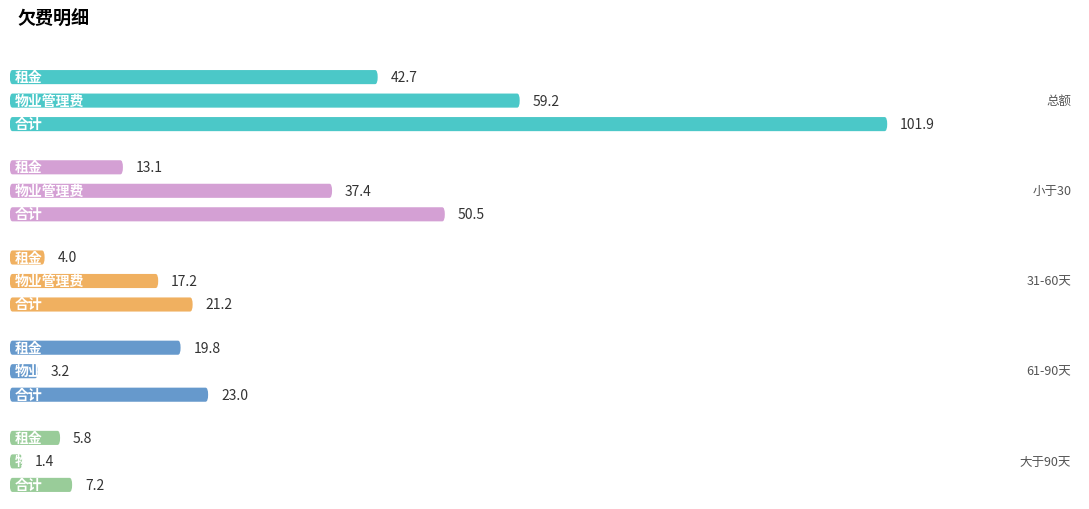

Is it true that 小于30 equals 50.5 at 合计?

True